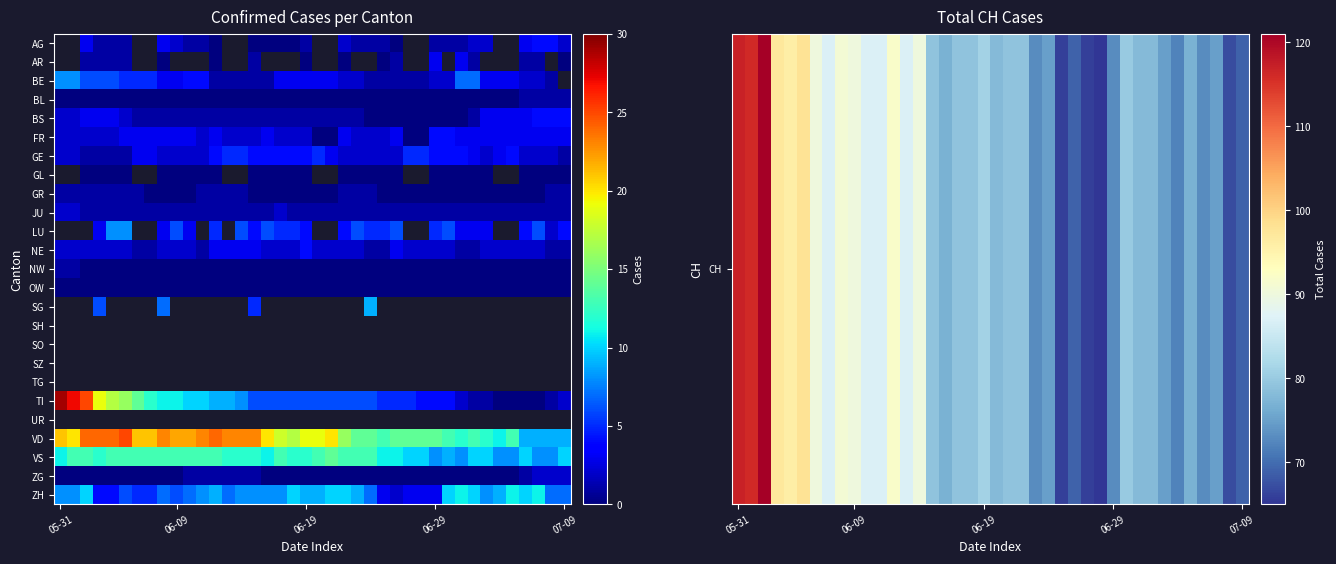

At how many categories does at least one series exceed 55?

40